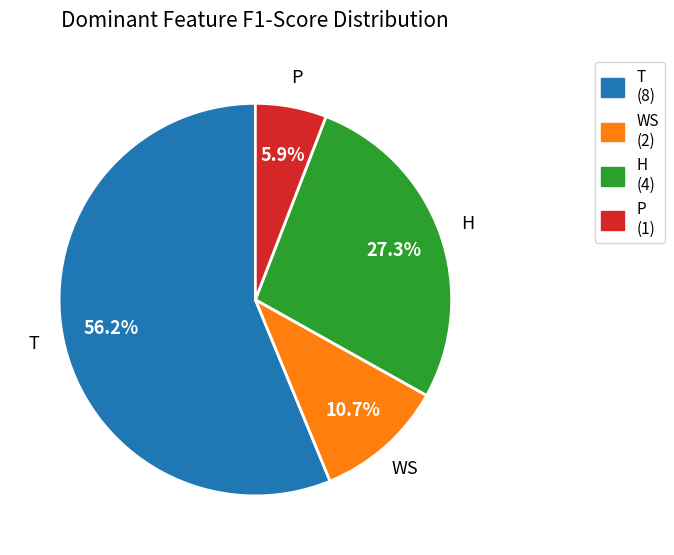

To the nearest percent, what is the difference between the largest and smallest slice percentages?

50%